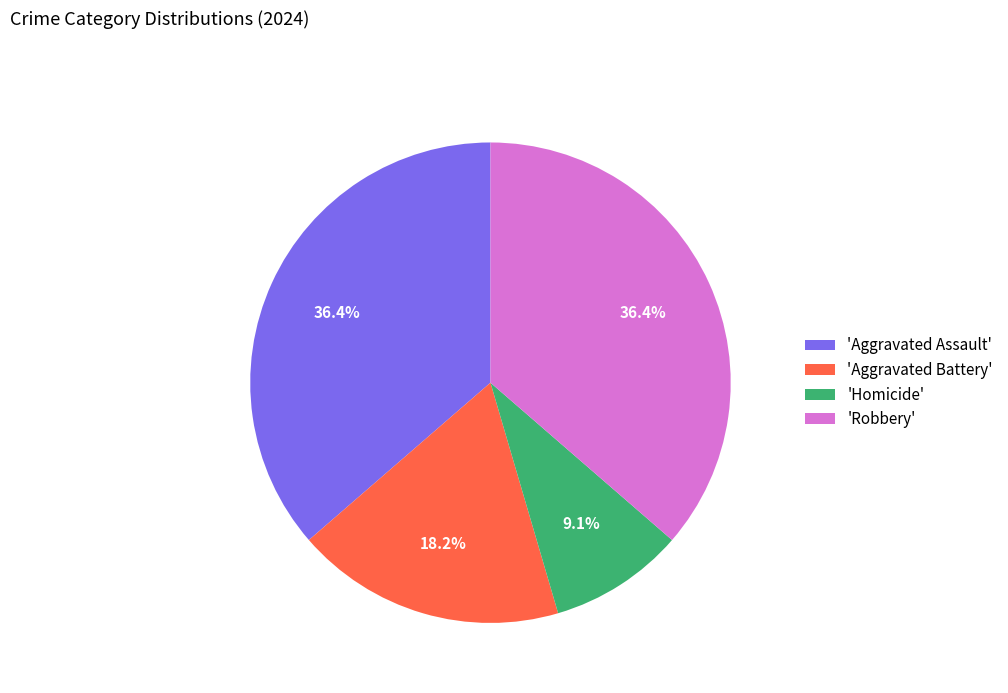

Which category has the smallest portion of the pie?

'Homicide'